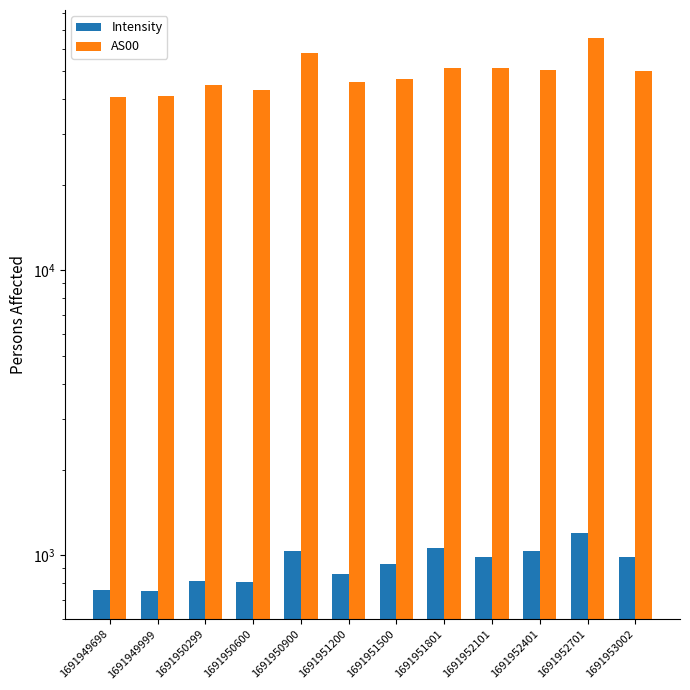

Is it true that Intensity equals 983.6 at 1691952101?

True